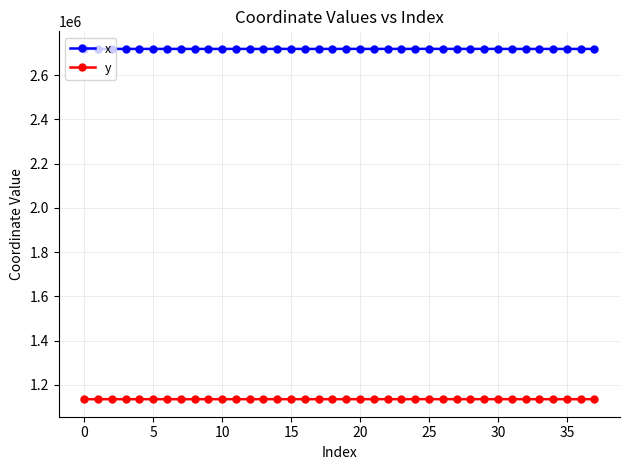

What is the lowest value of the x series?

2717937.6